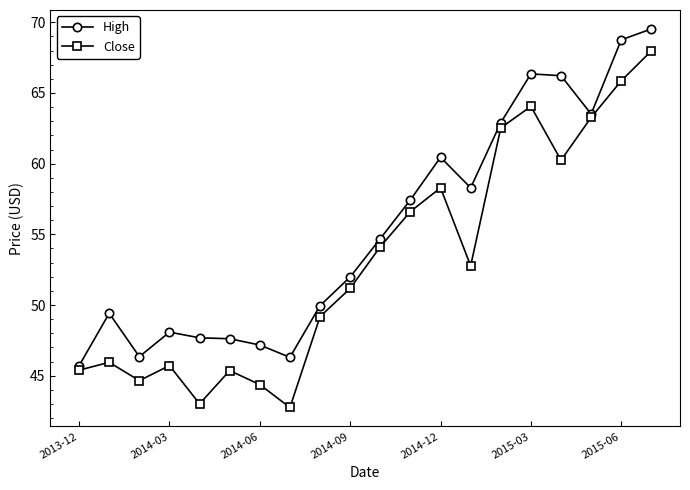

True or false: High and Close intersect in this chart.

False